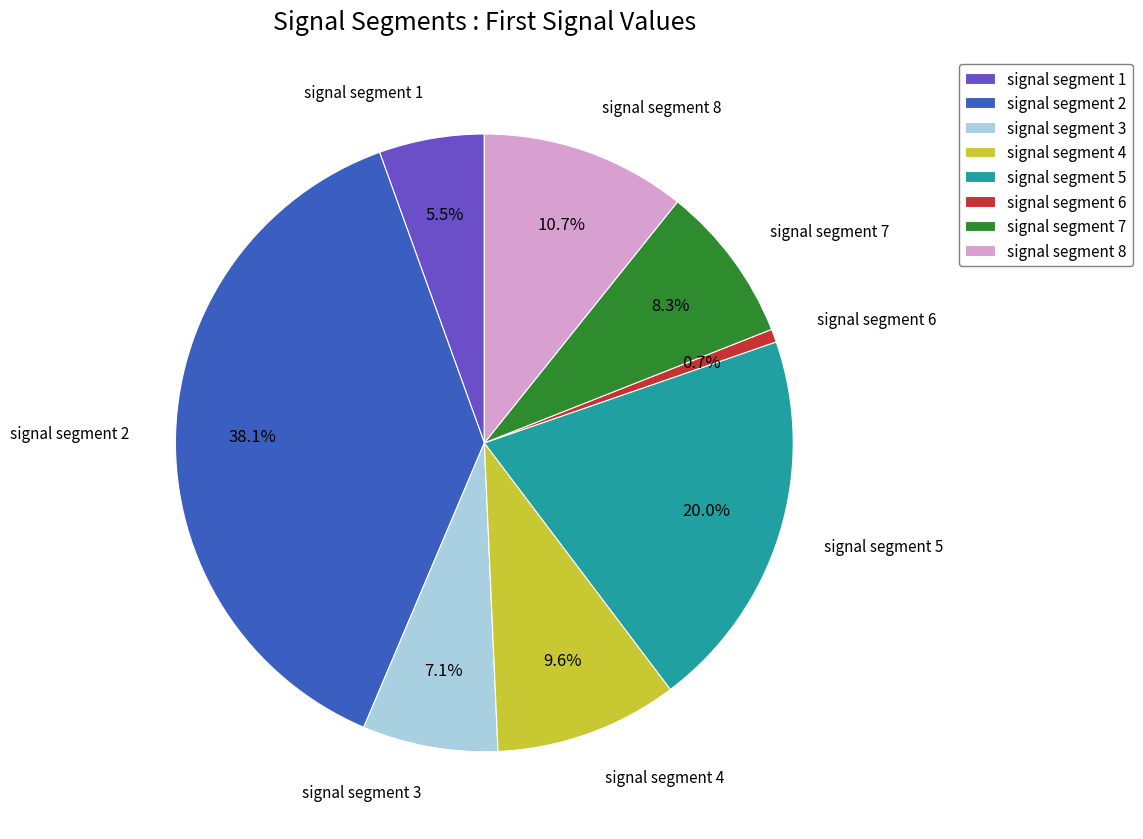

Which has a higher value, signal segment 3 or signal segment 2?

signal segment 2